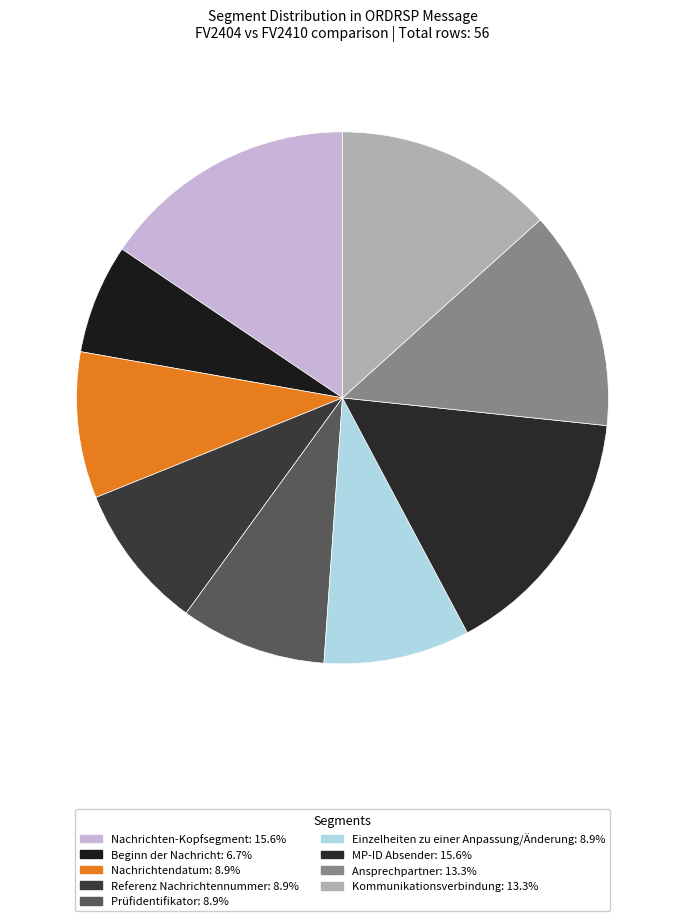

Which has a higher value, Nachrichten-Kopfsegment or Einzelheiten zu einer Anpassung/Änderung?

Nachrichten-Kopfsegment